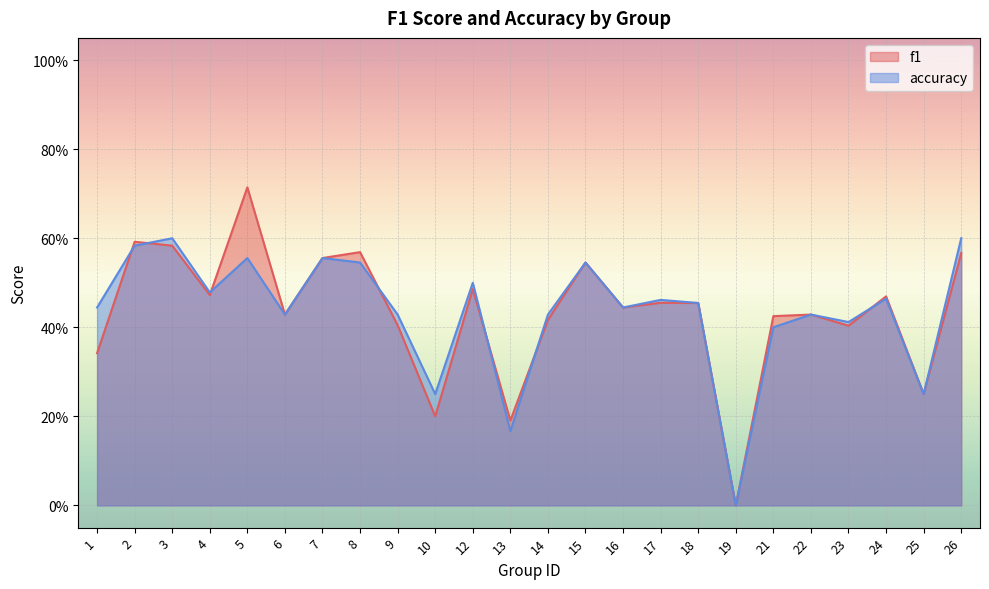

What is the value of the accuracy point at the 14th from the left?

0.5